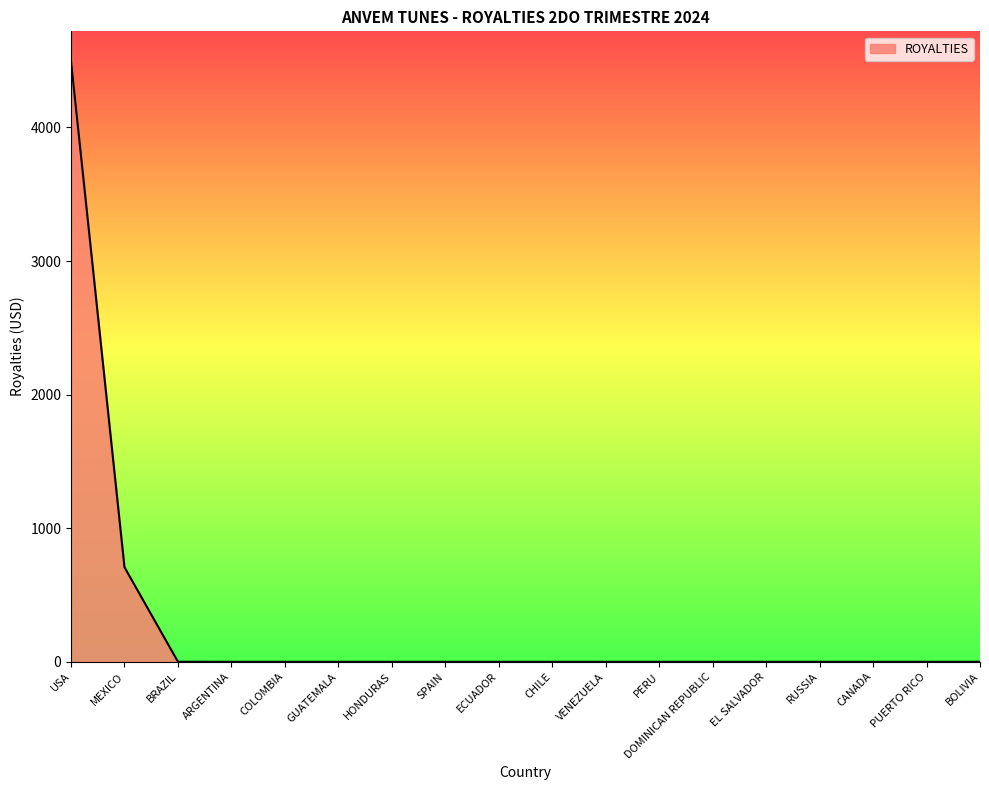

The chart shows a value of 0.0 at HONDURAS. True or false?

True